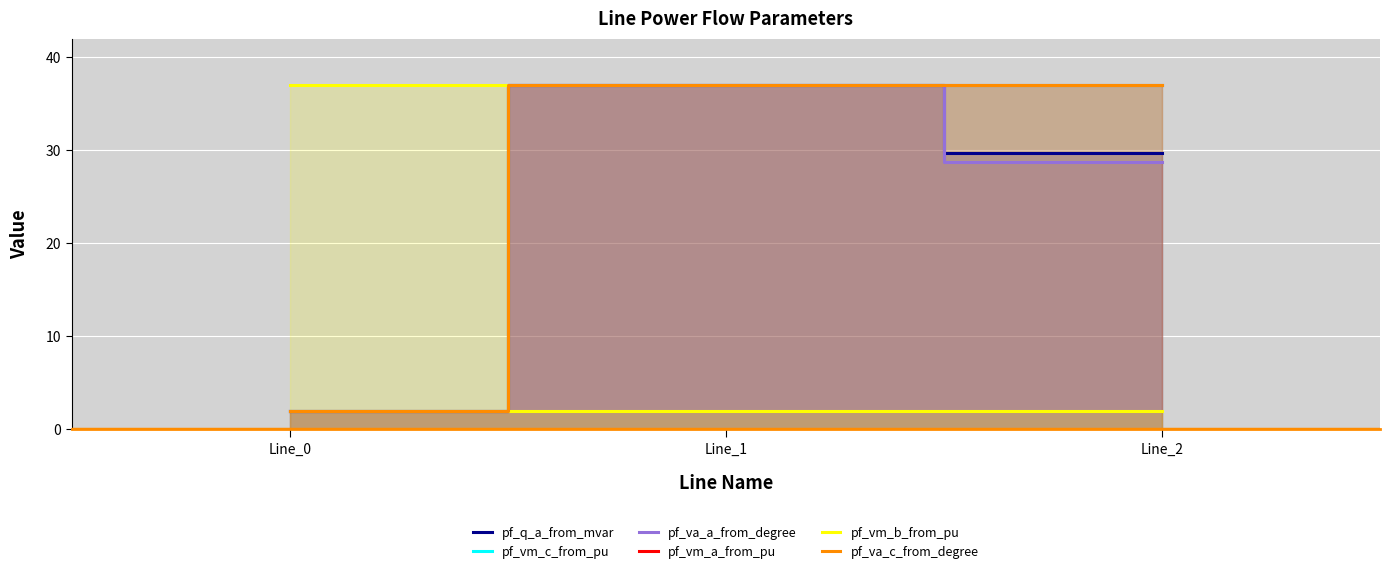

What is the average value of the pf_vm_b_from_pu series?

13.7